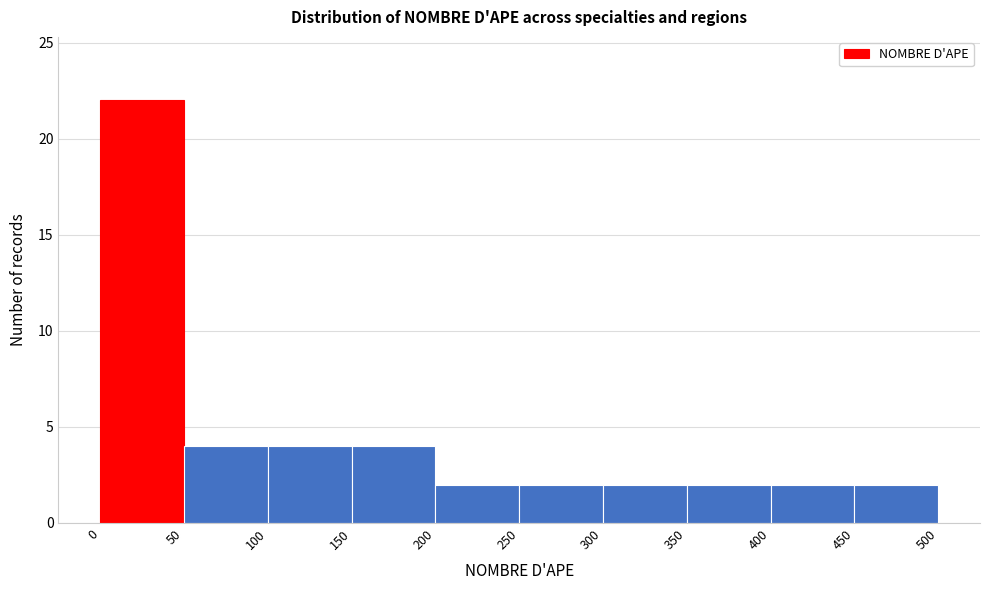

How tall is the bar that spans 100 to 150 on the x-axis? The values are not printed on the chart, so give them approximately, as read against the axis.

4